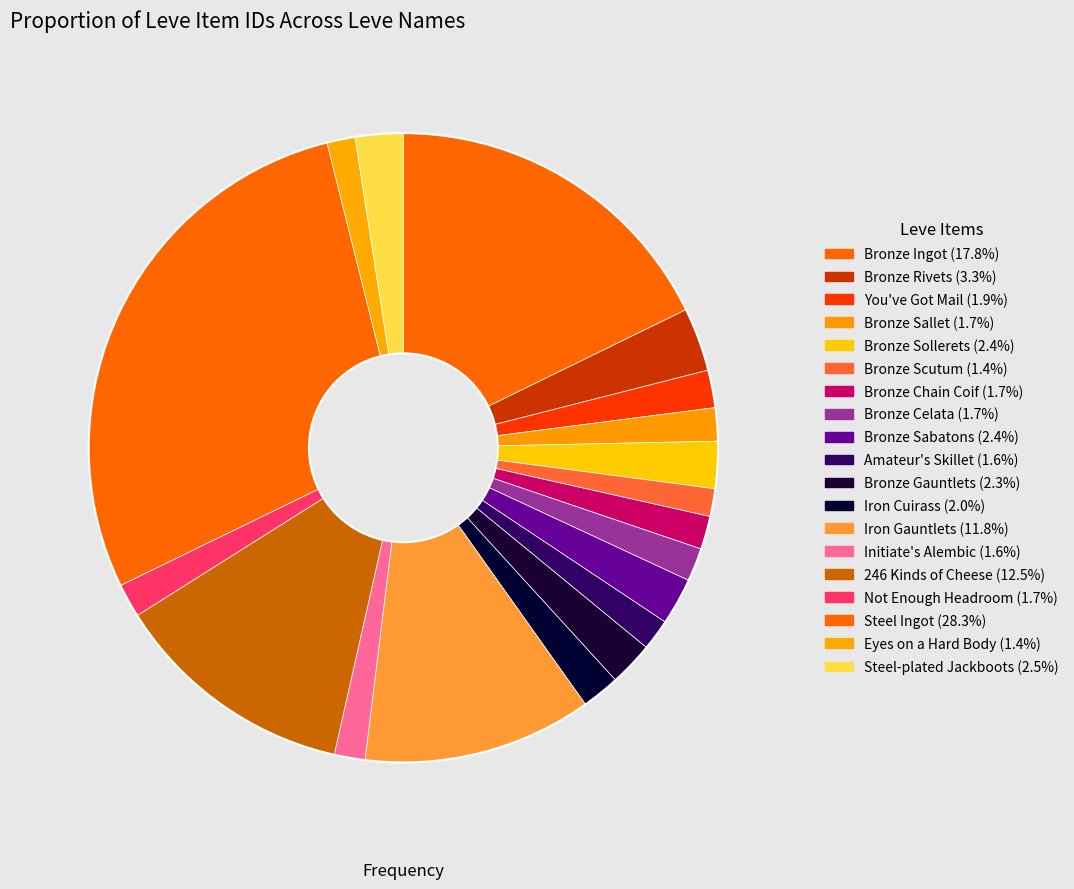

Approximately how many times larger is the value at Bronze Rivets compared to Bronze Sallet?

1.9